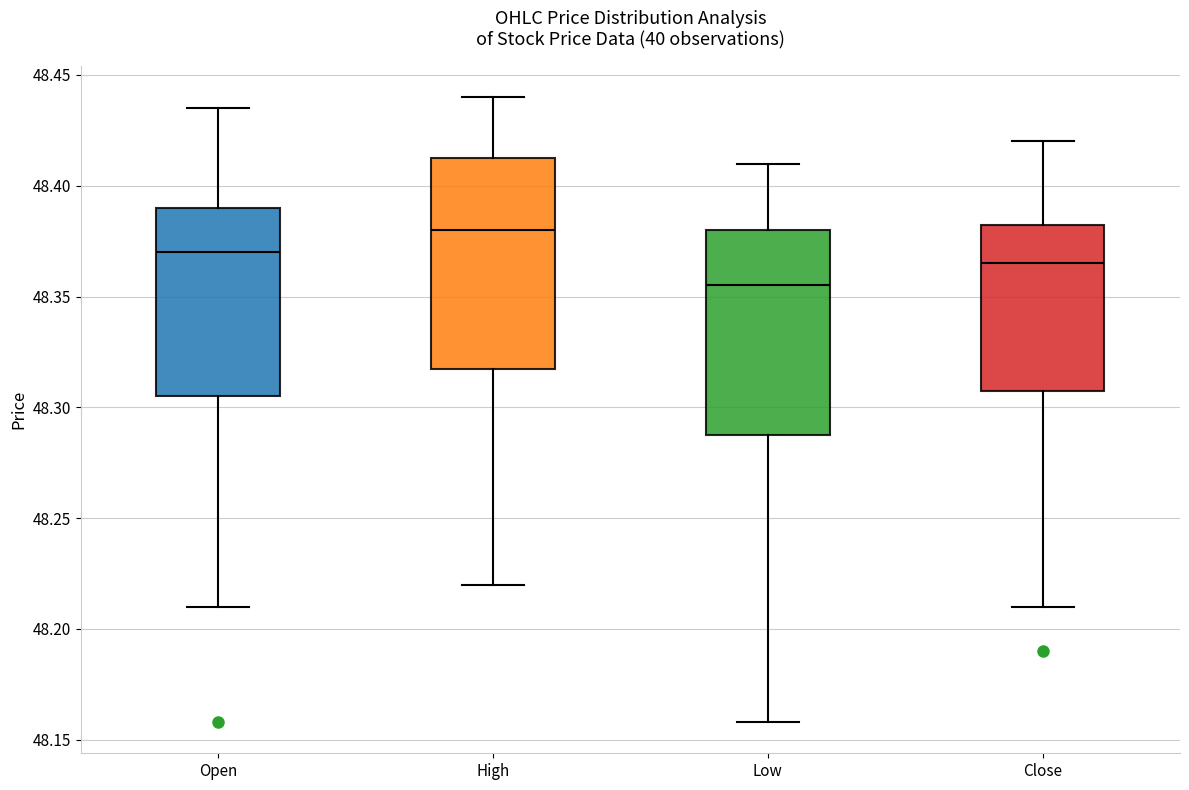

Where is the lower edge of the box for Low on the y-axis? The values are not printed on the chart, so give them approximately, as read against the axis.

48.290